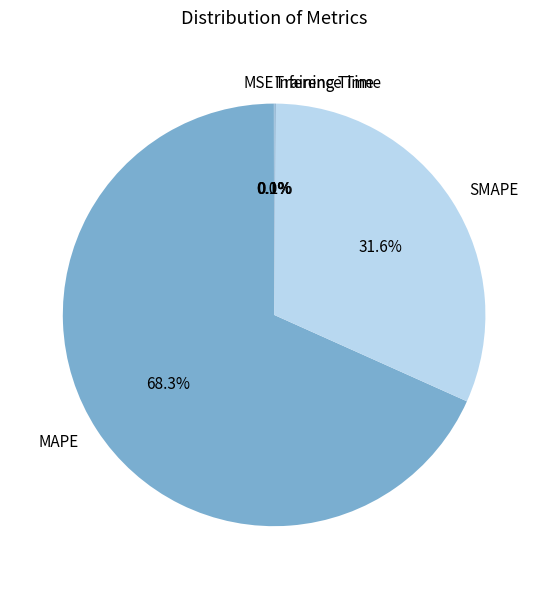

Is there a majority slice in this chart?

Yes